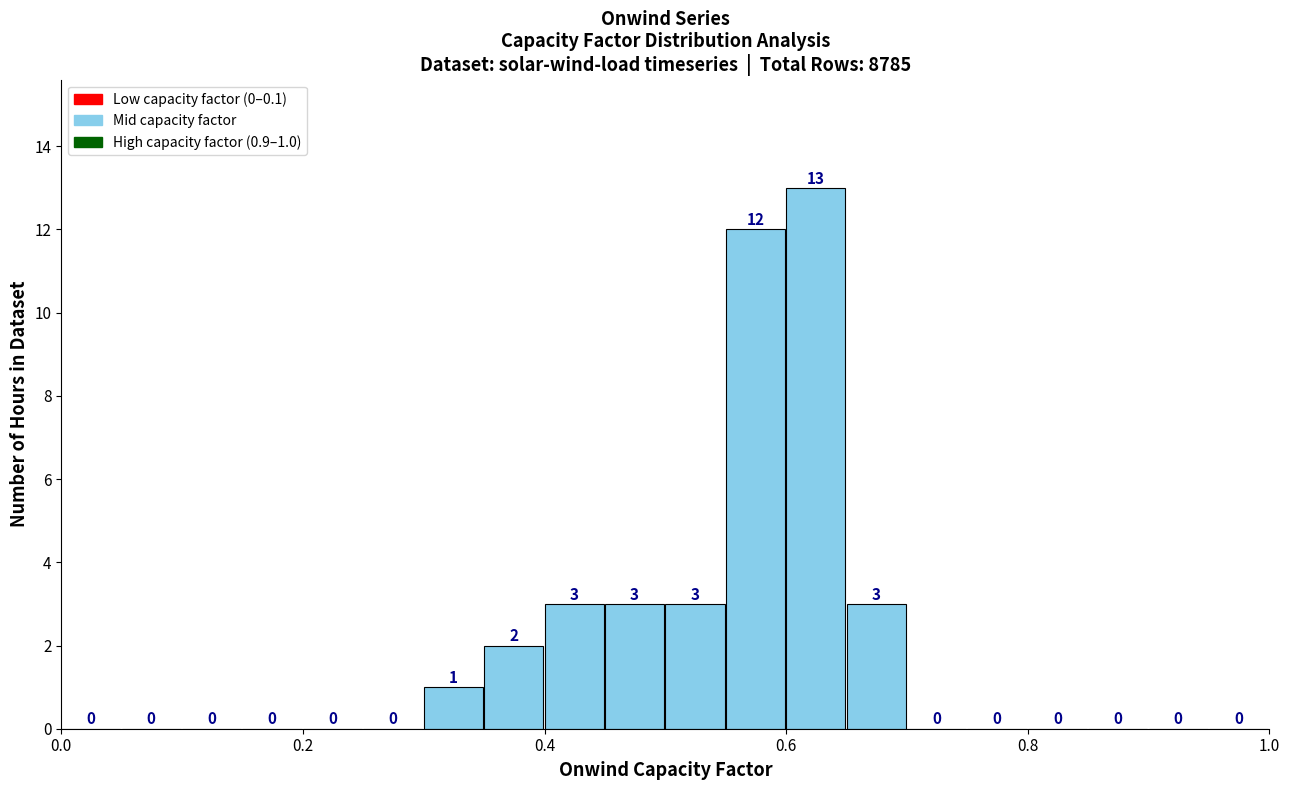

Read against the x-axis, roughly where is the centre of the tallest bar?

0.62